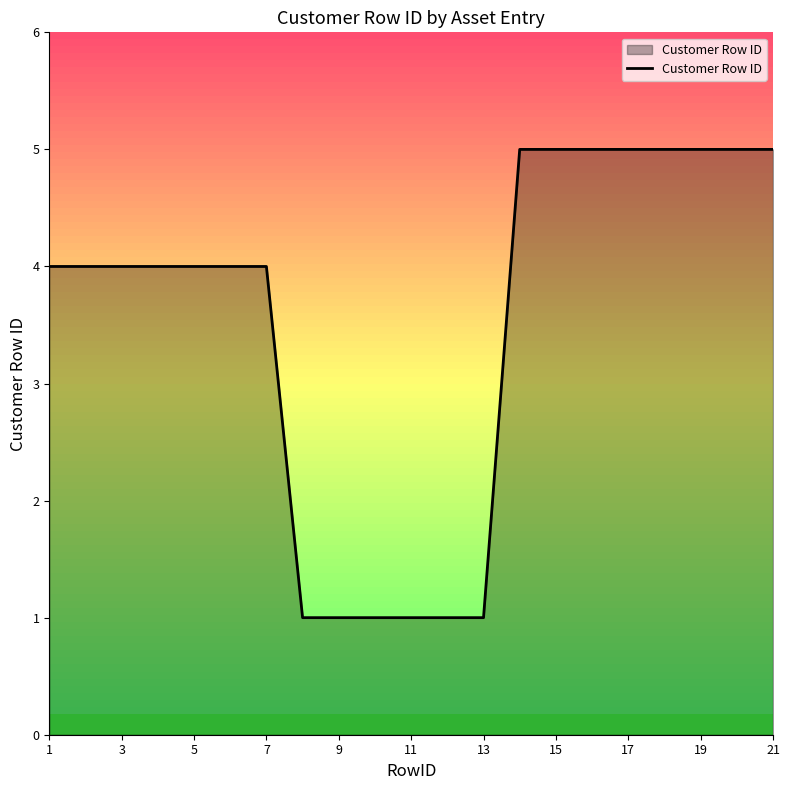

The value of Customer Row ID at 15 is 2. True or false?

False